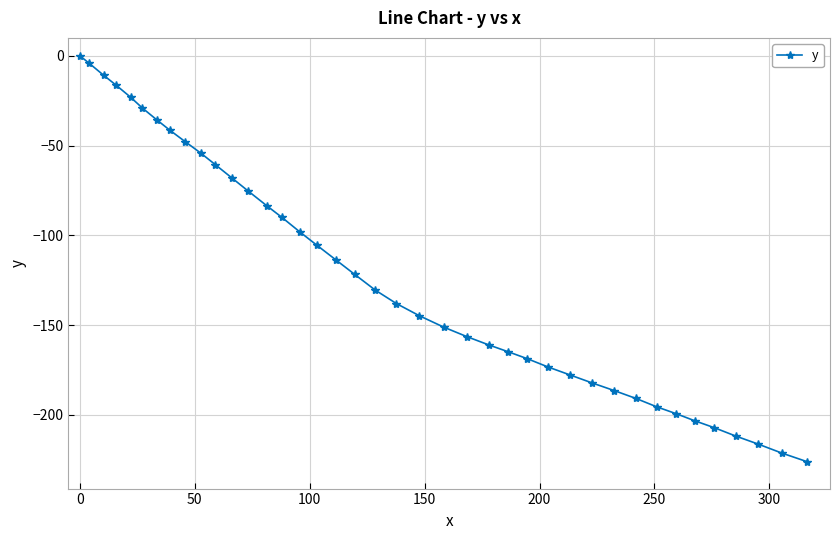

What is the average value?

-122.2